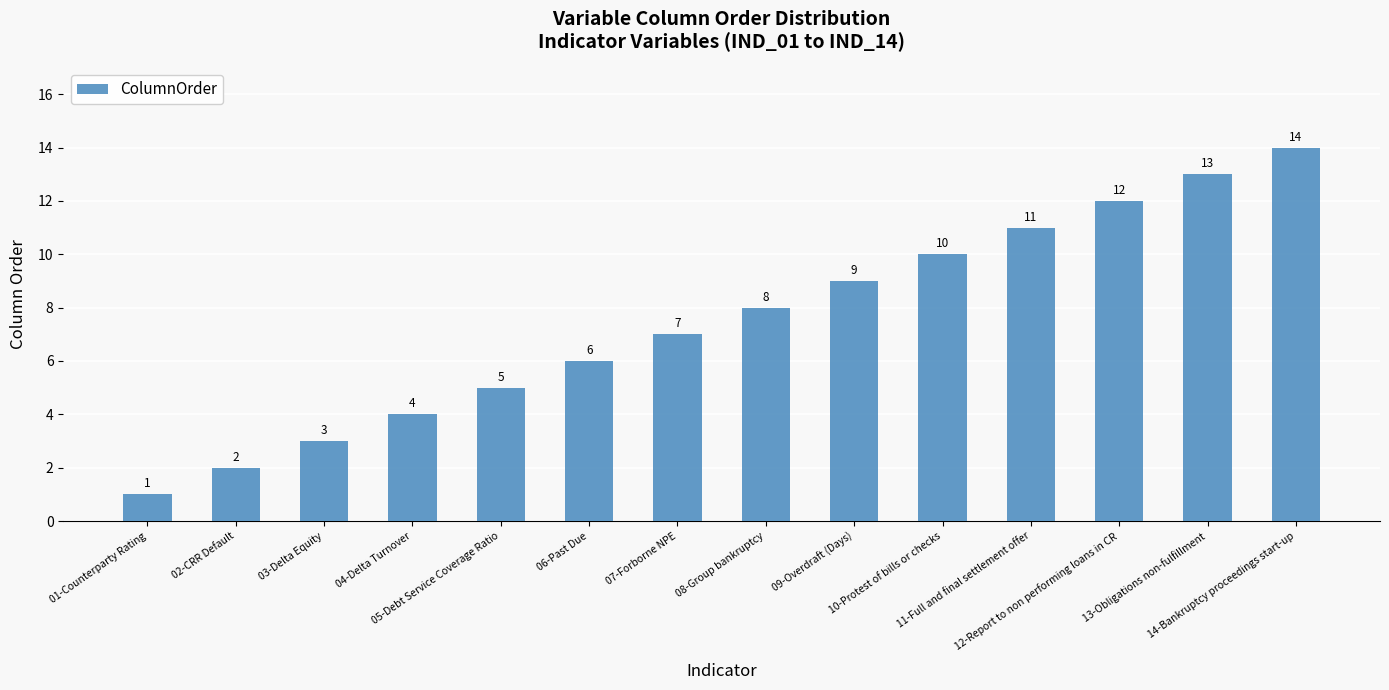

What position from the right is 12-Report to non performing loans in CR?

3